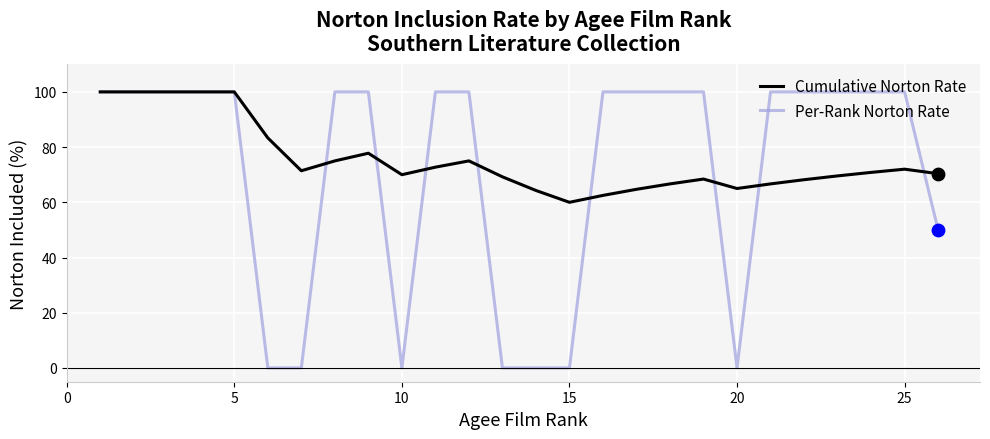

Which series has the widest spread of values?

Per-Rank Norton Rate